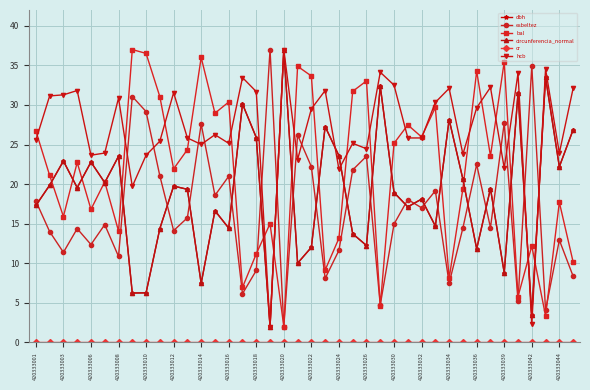

What is the value of the dbh point at the 2nd from the left?

19.9